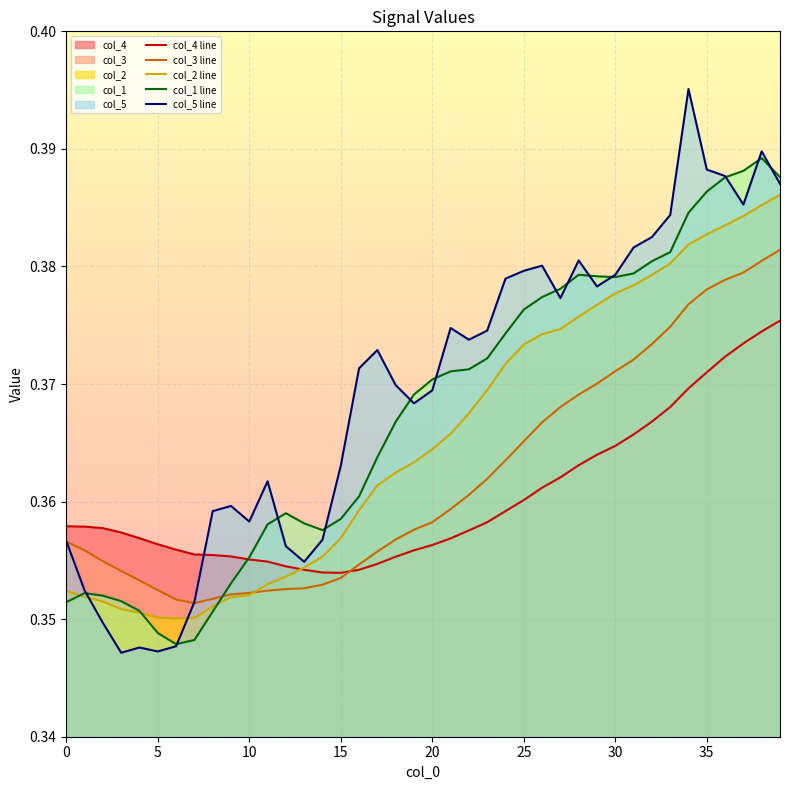

List the series in order of their peak value, lowest first.

col_4 line, col_3 line, col_2 line, col_1 line, col_5 line